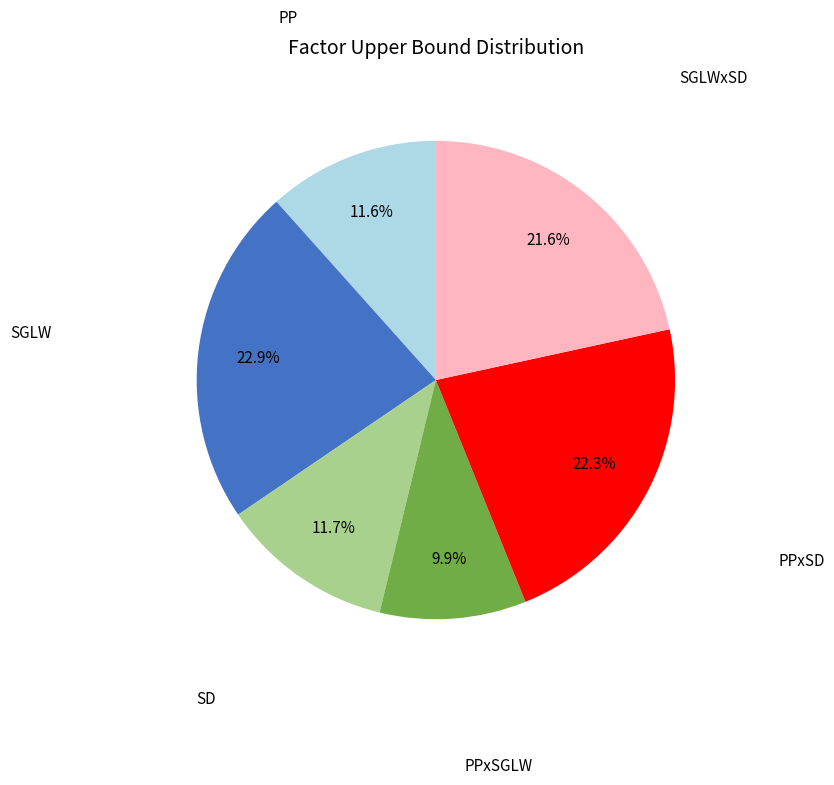

Is there any slice that represents more than half of the pie?

No